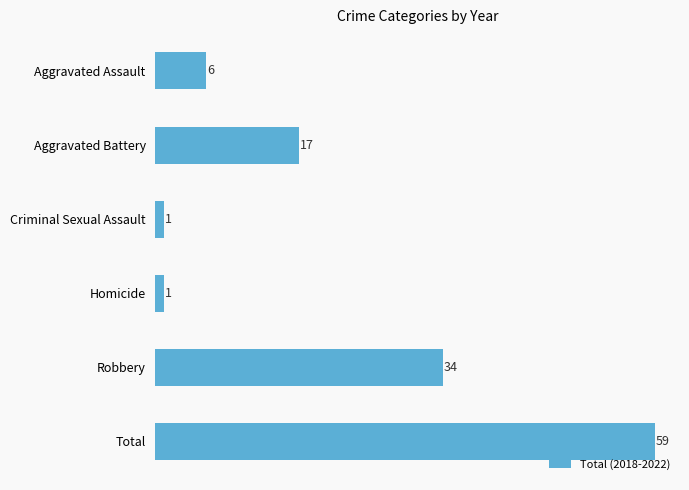

How many distinct data groups are displayed?

1